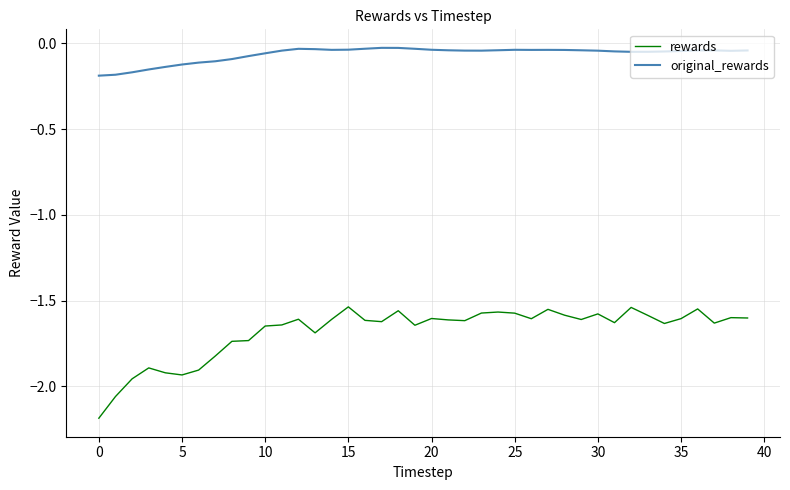

What is the difference between the maximum and minimum values in the rewards series?

0.6